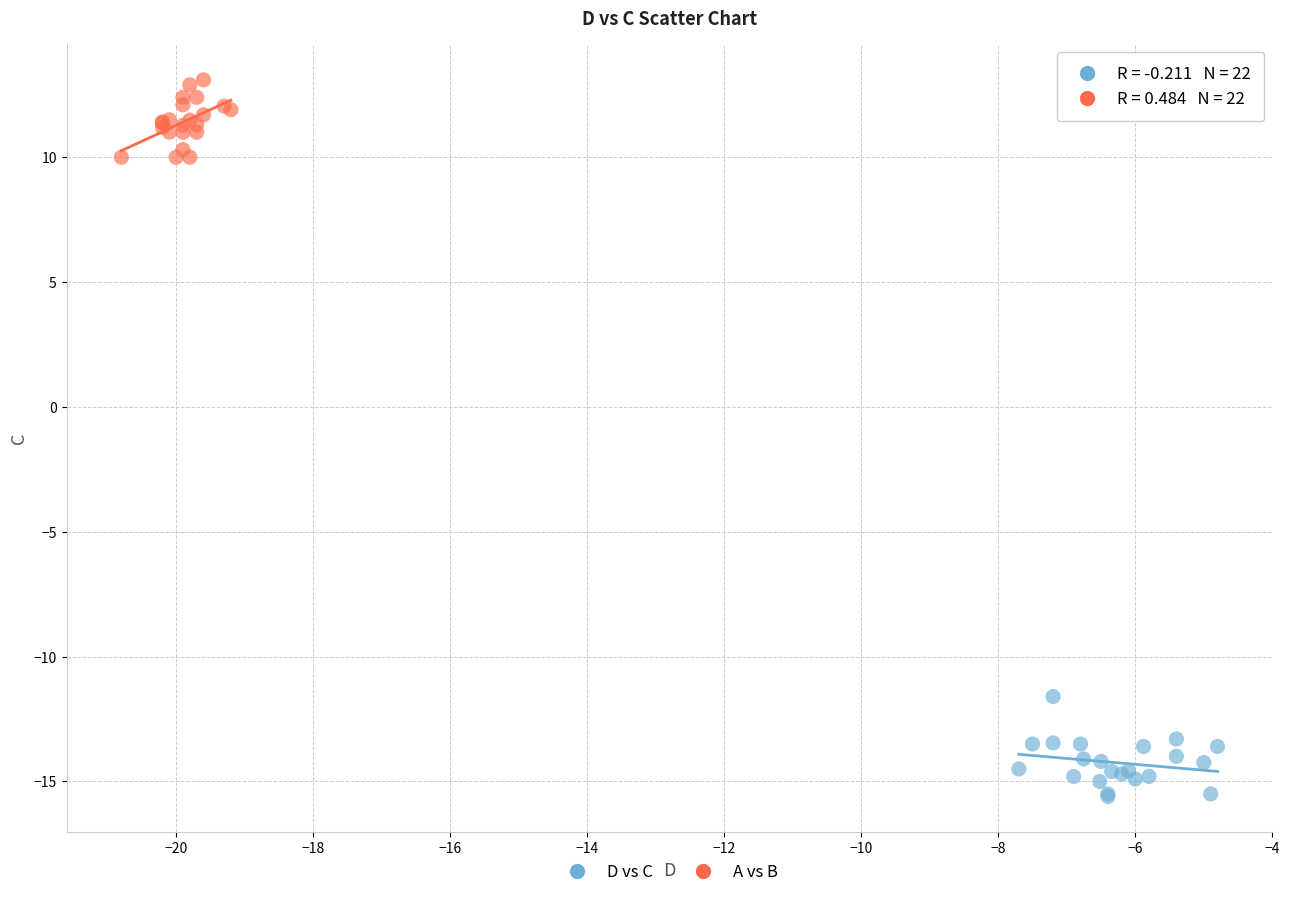

Which series has the widest spread of Y values?

D vs C